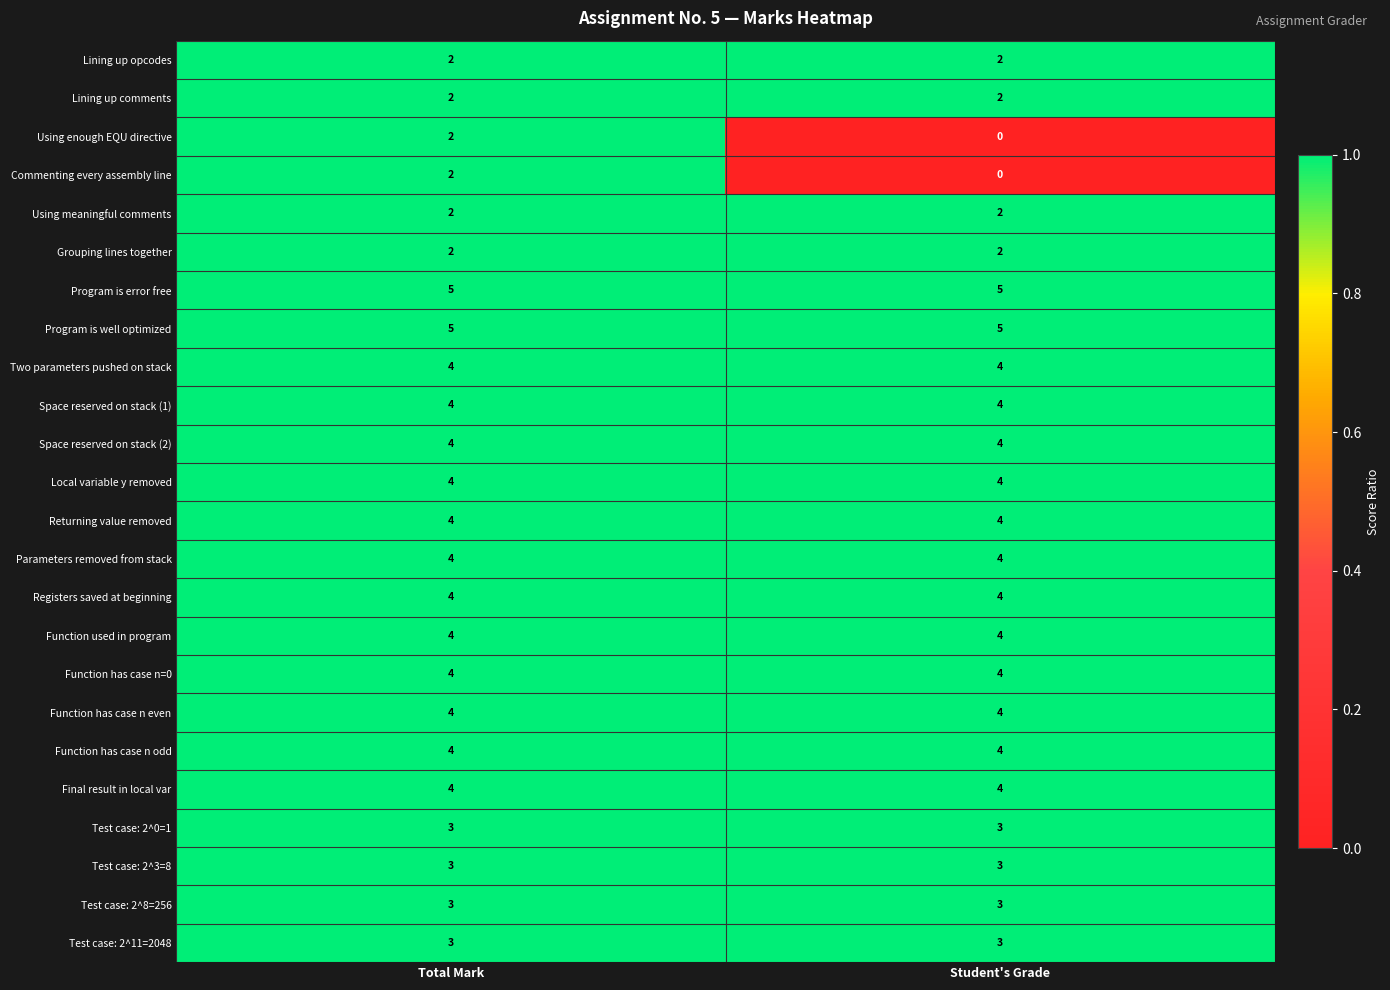

What is the sum of the Test case: 2^3=8 values at Total Mark and Student's Grade?

6